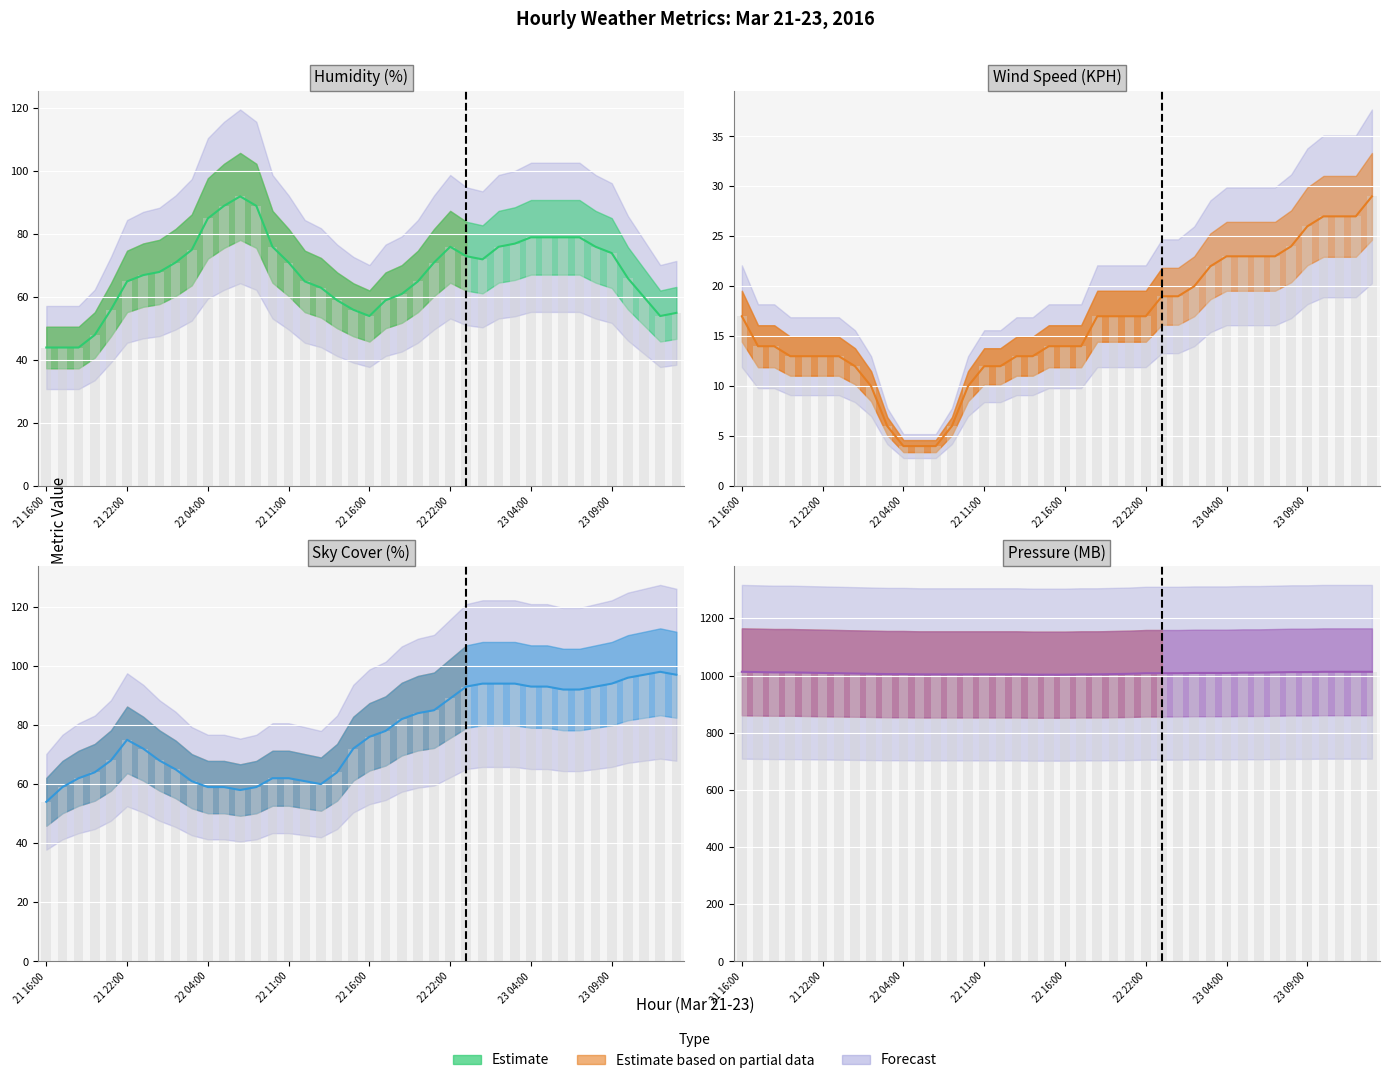

Read the humidity value at 22.

61